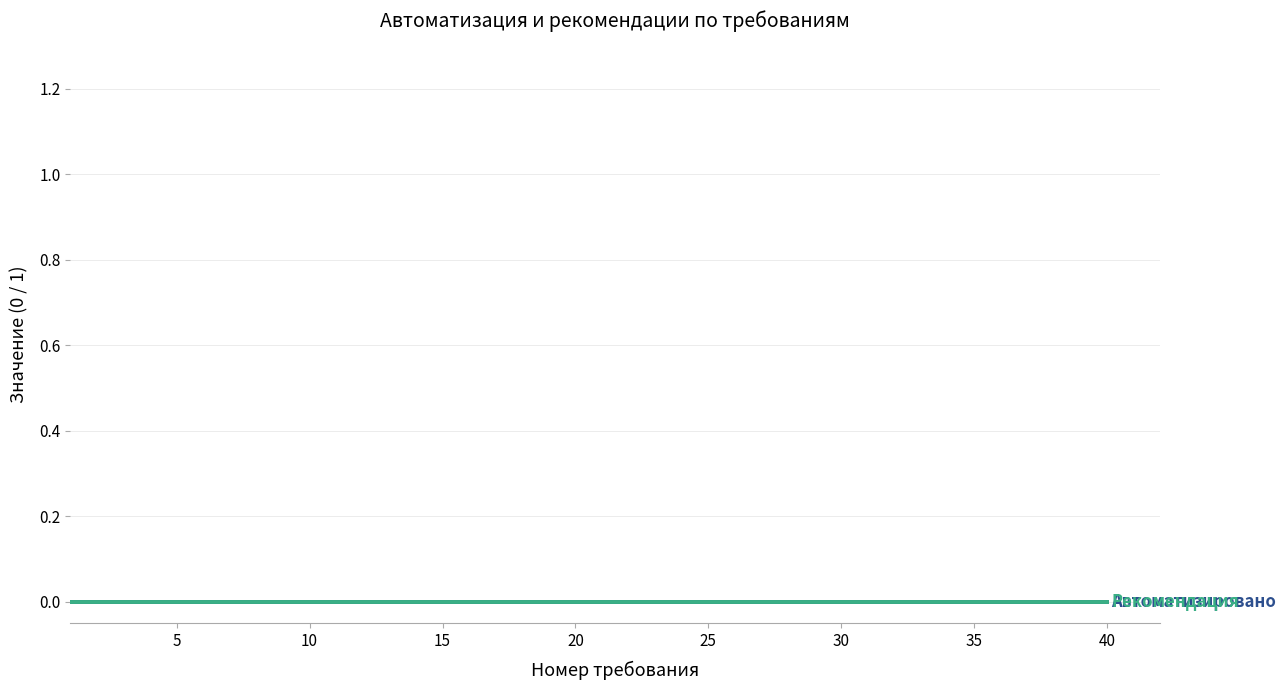

What is the sum of all Автоматизировано values?

8